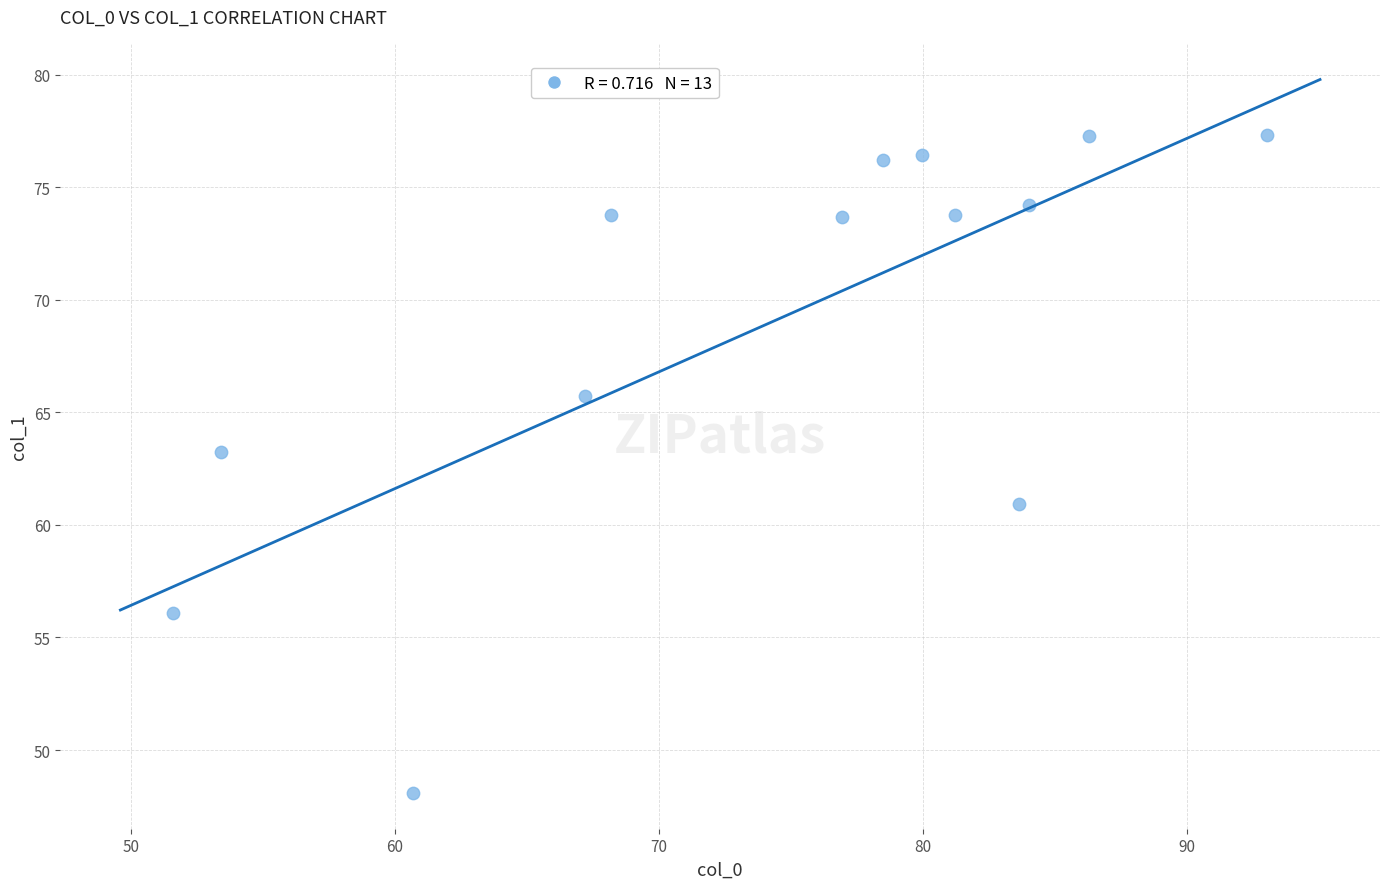

What is the range of Y values (max minus min)?

29.2